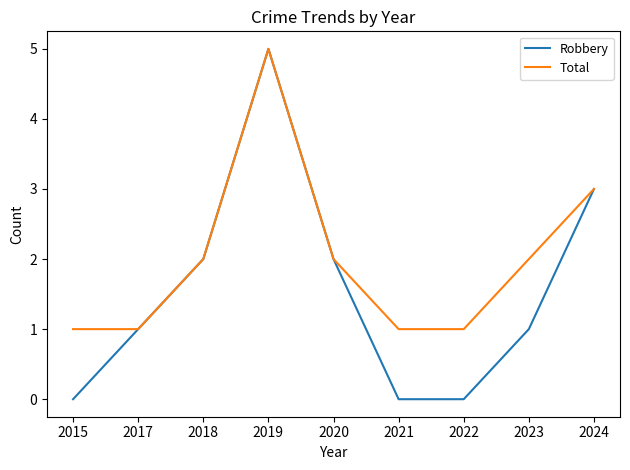

True or false: Total has more than 2 interior local peaks.

False